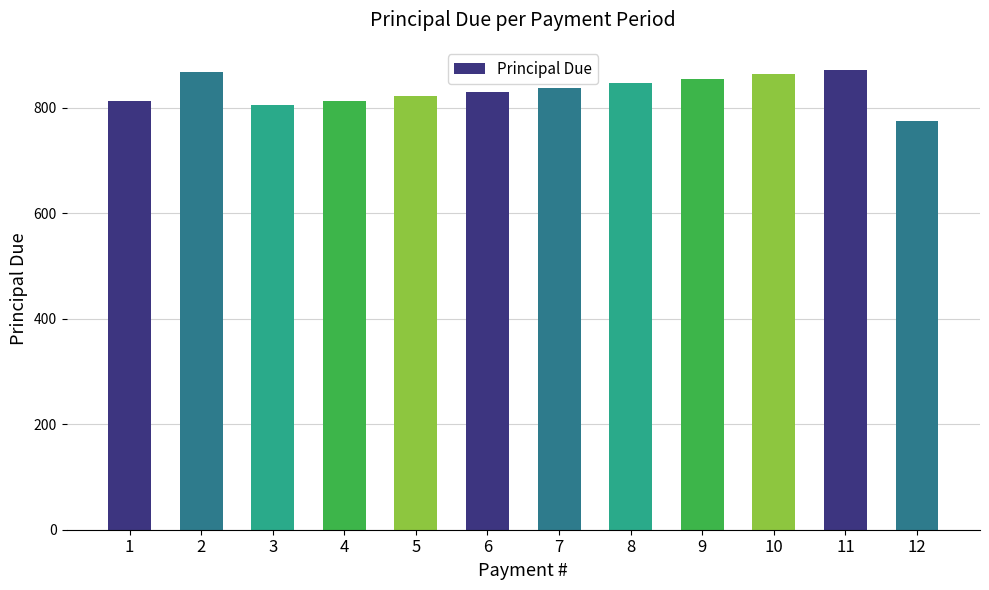

What is the approximate value at 8?

846.4